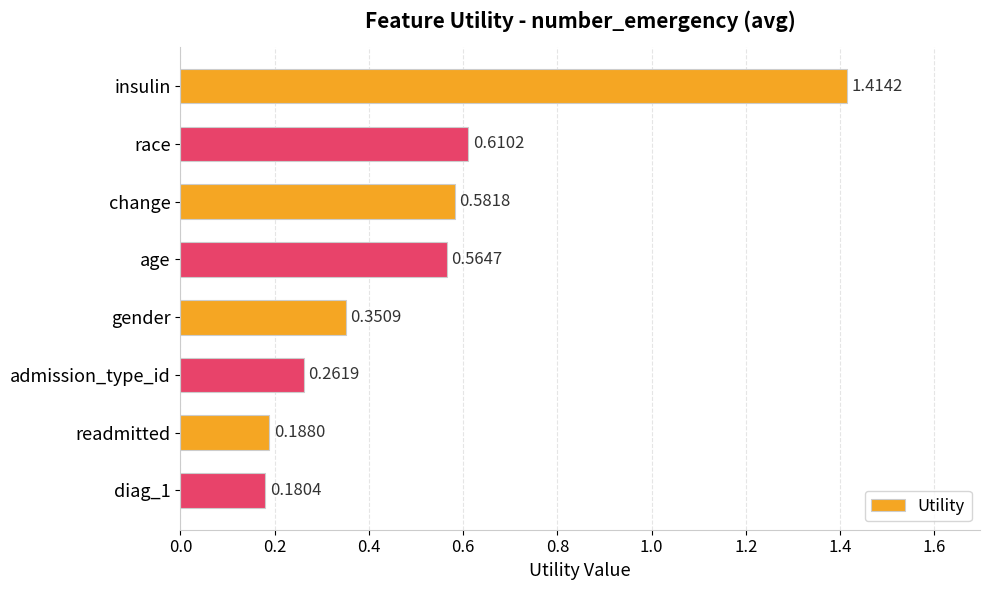

What is the difference between the values at insulin and gender?

1.1